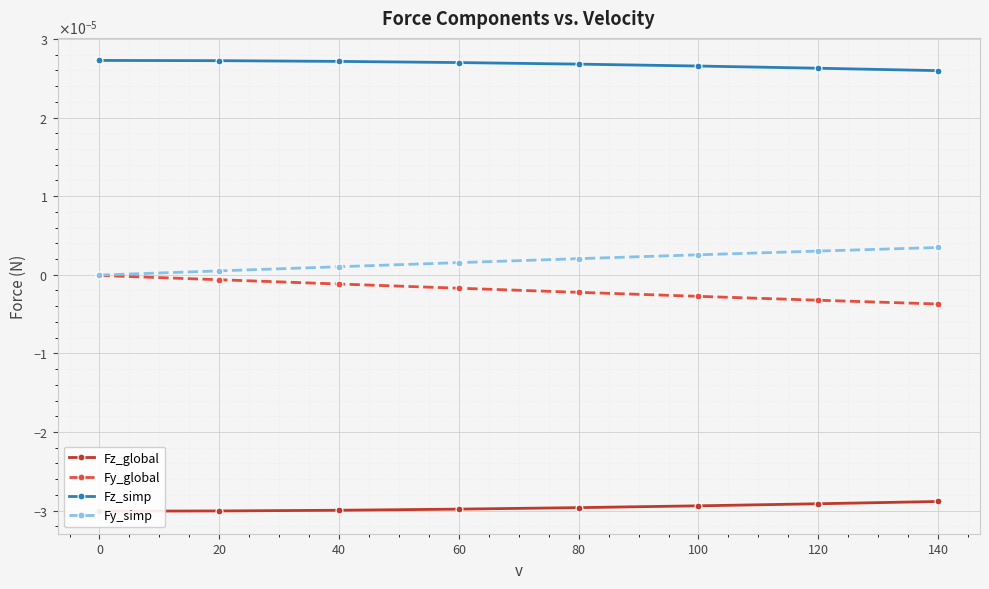

Which series has the largest range (max minus min)?

Fy_global